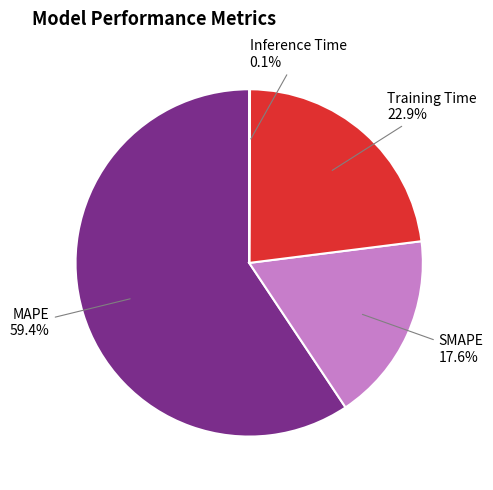

Is there a majority slice in this chart?

Yes